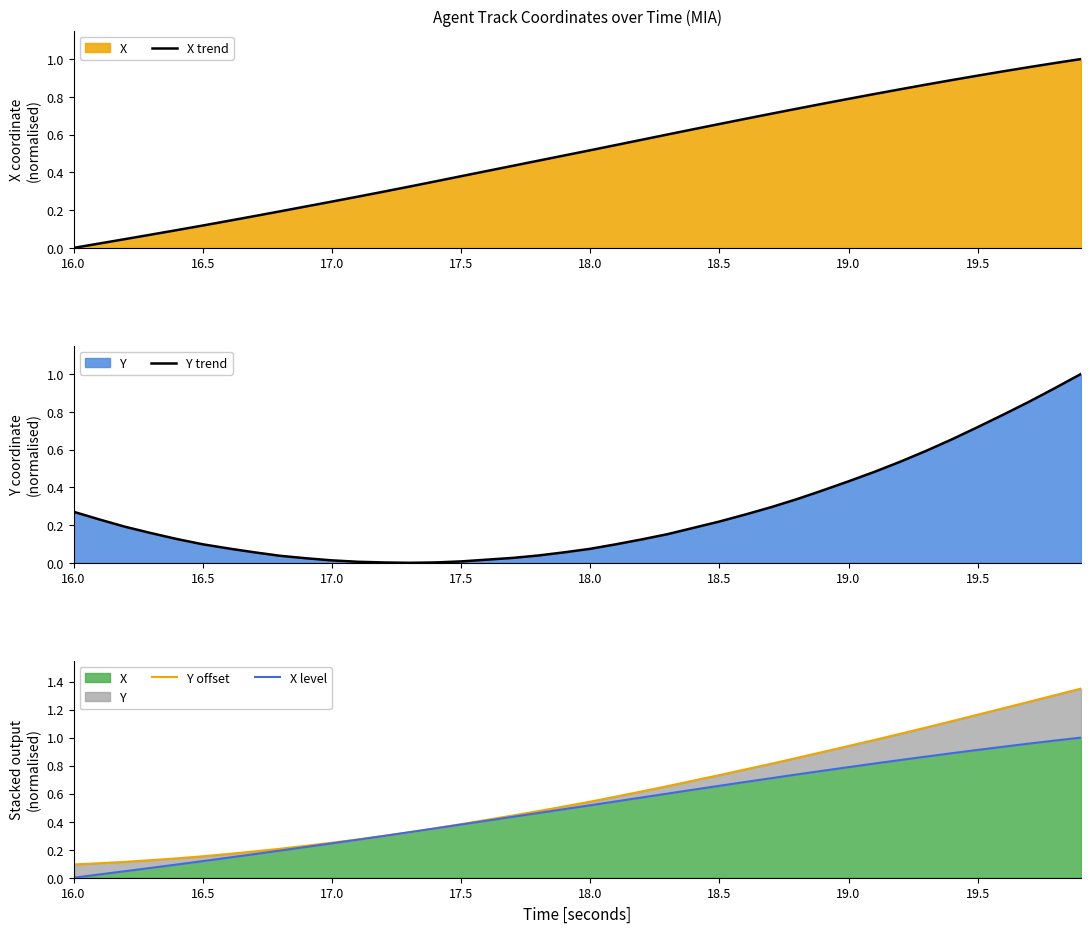

Which series has the largest range (max minus min)?

Y offset